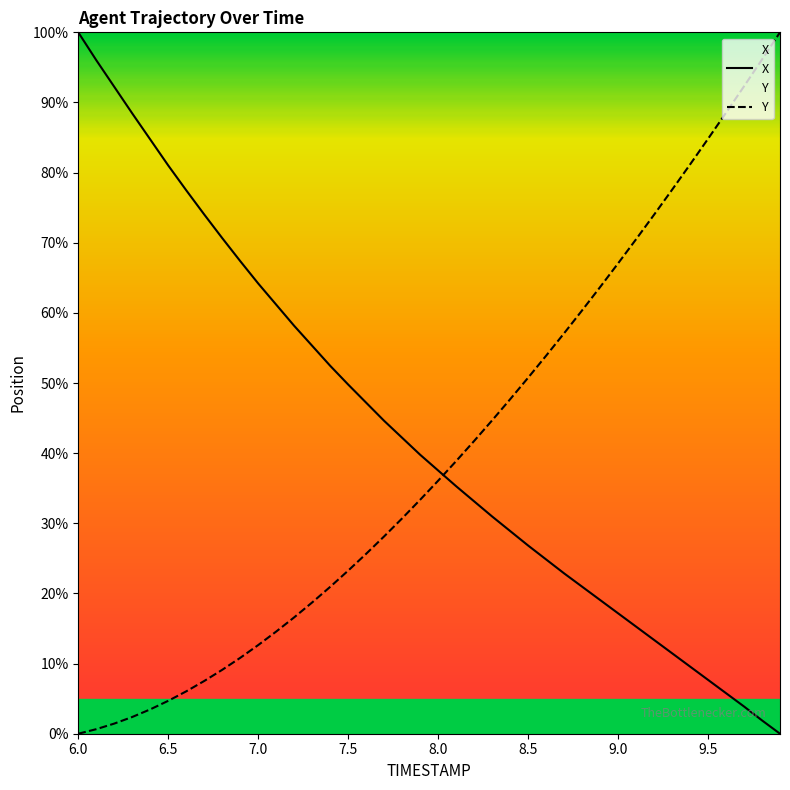

Between 6.1 and 8.9, which series saw the biggest shift?

X